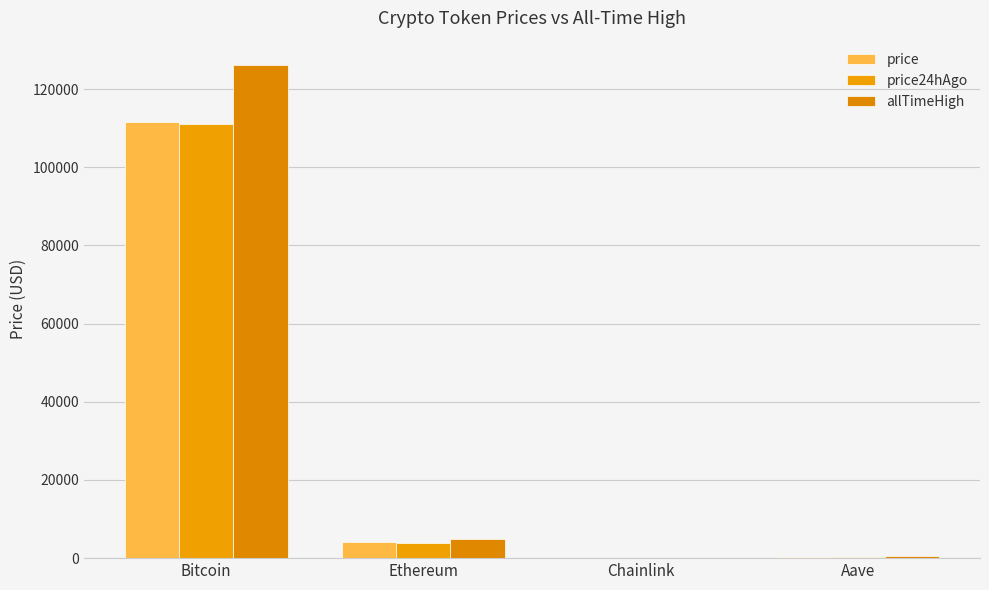

How many values in the price series exceed 4075?

2